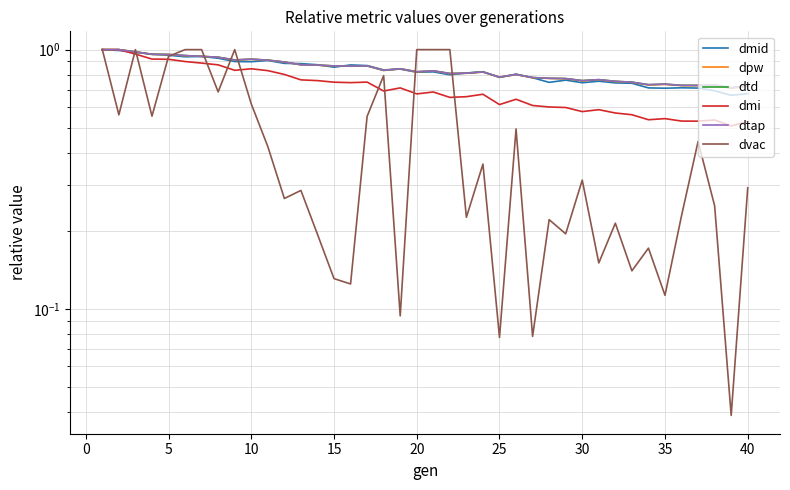

Rank the series by their maximum value, from highest to lowest.

dmid, dpw, dtd, dmi, dtap, dvac